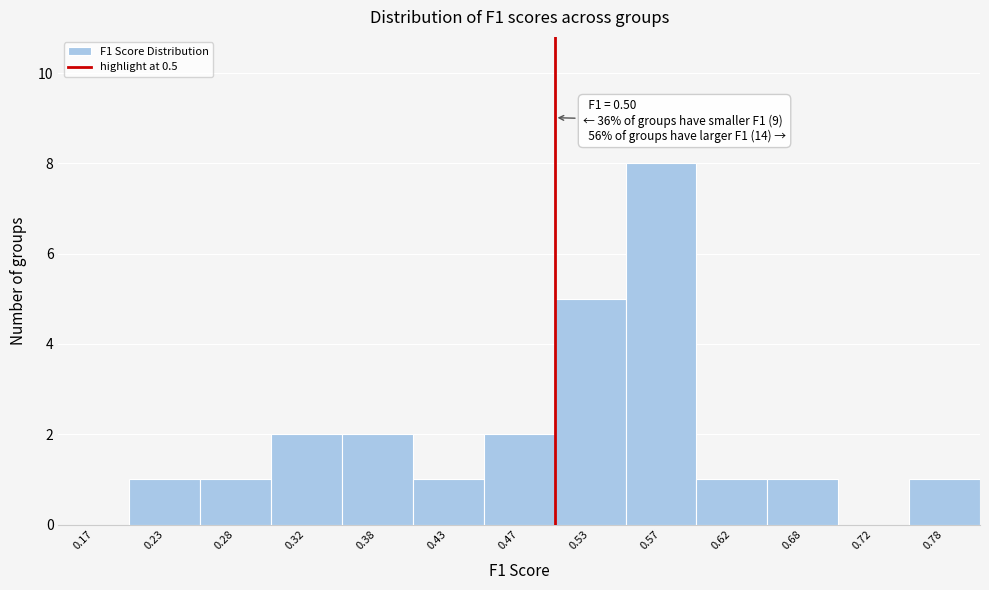

Over which range of the x-axis is the bar tallest?

0.55 to 0.60